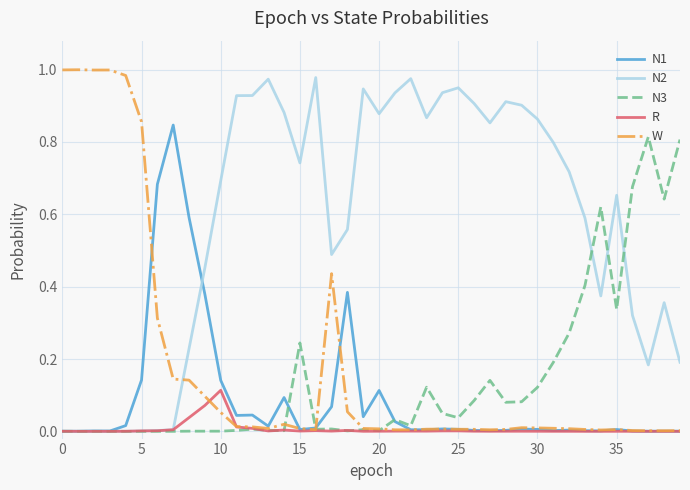

Which series has the largest total across all categories?

N2